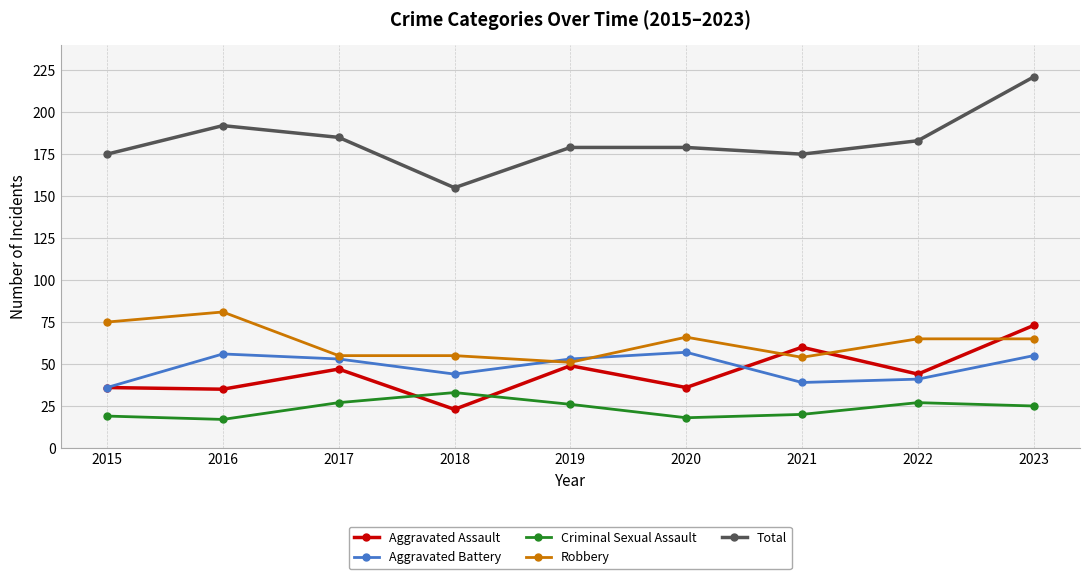

Does the chart display data point markers on the line(s)?

Yes